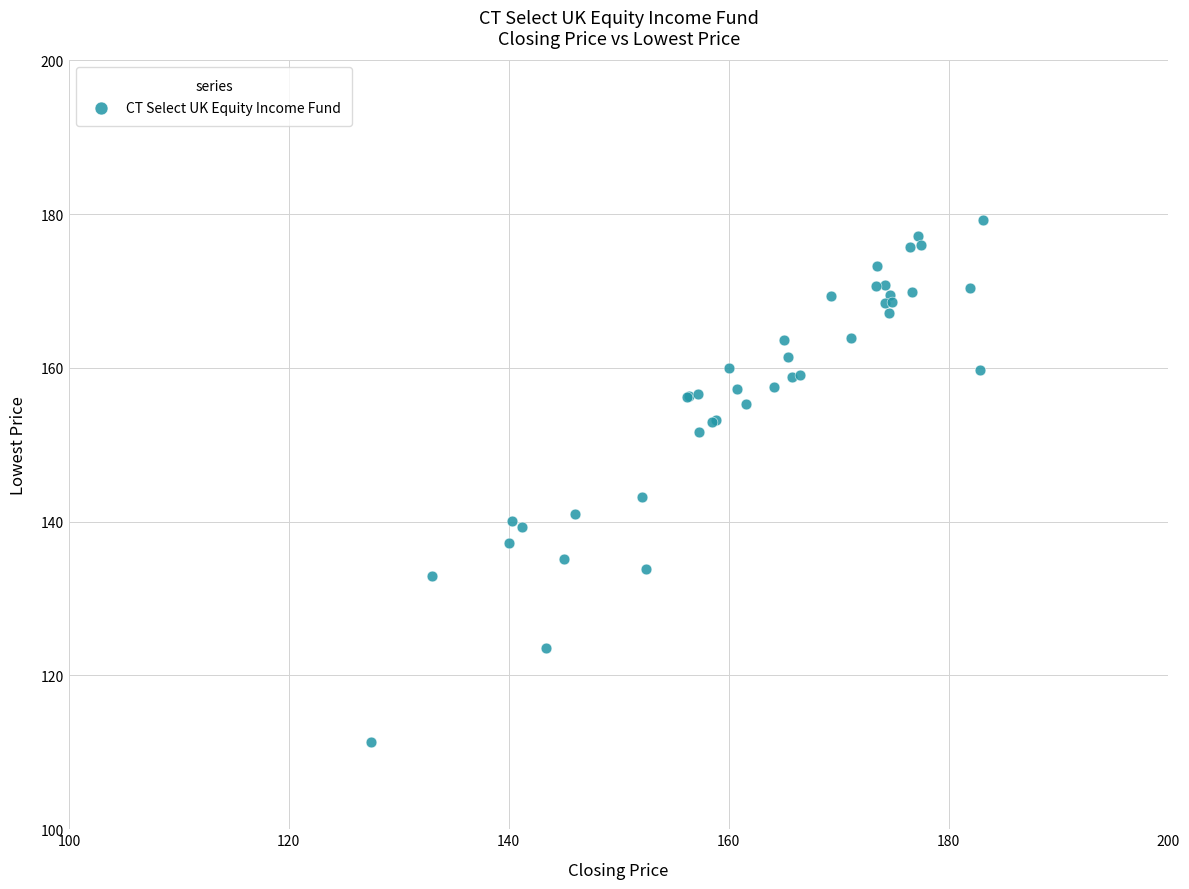

What Y value in the scatter plot is closest to 145?

143.2